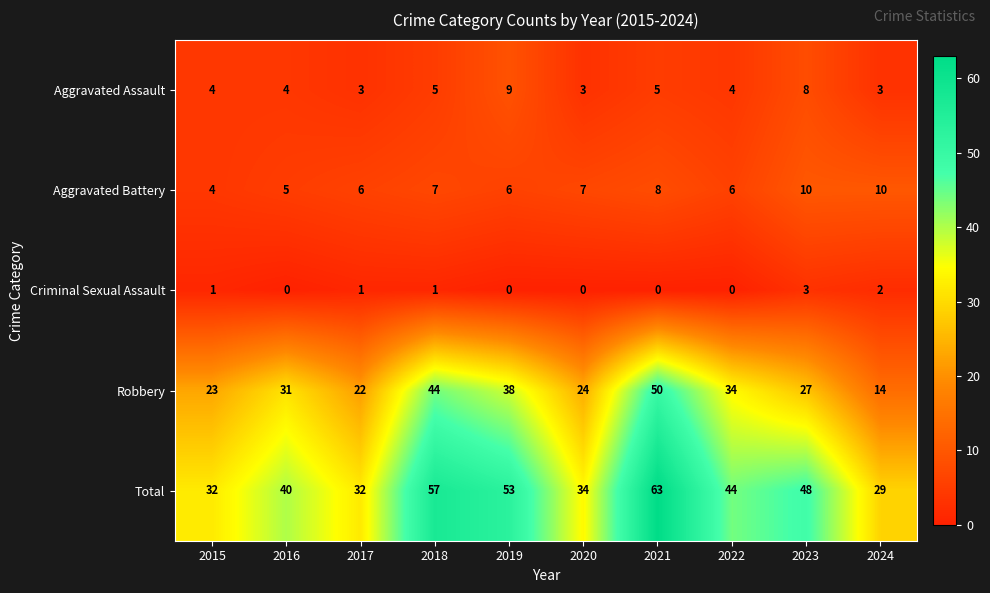

At which category is the sum across all series the highest?

2021